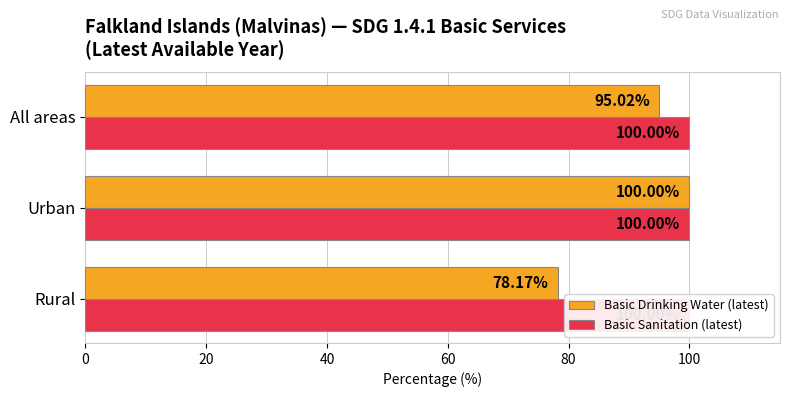

Reading right to left, what are all the values shown in this chart?

Basic Drinking Water (latest): 95.0	100.0	78.2
Basic Sanitation (latest): 0.3	0.3	0.3